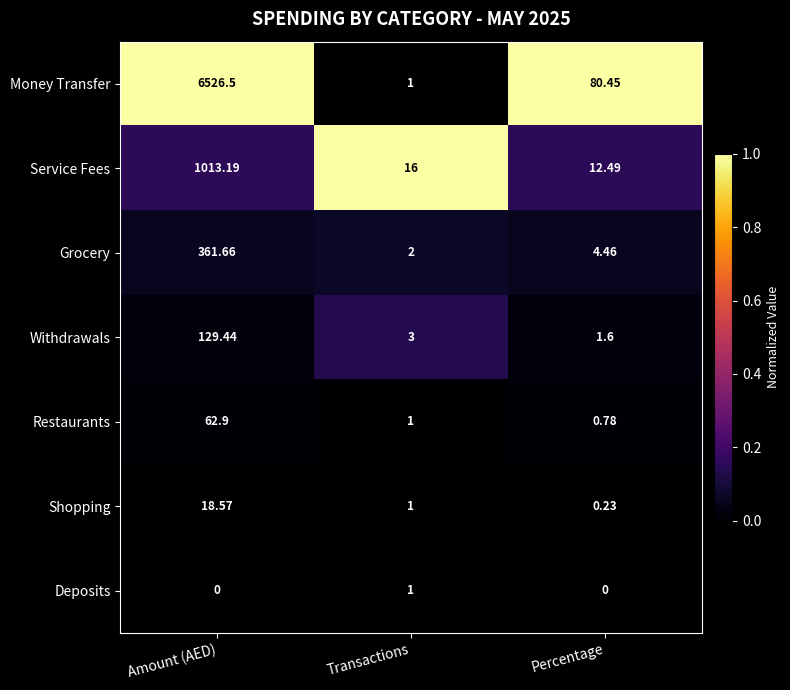

How many series are shown in this chart?

7